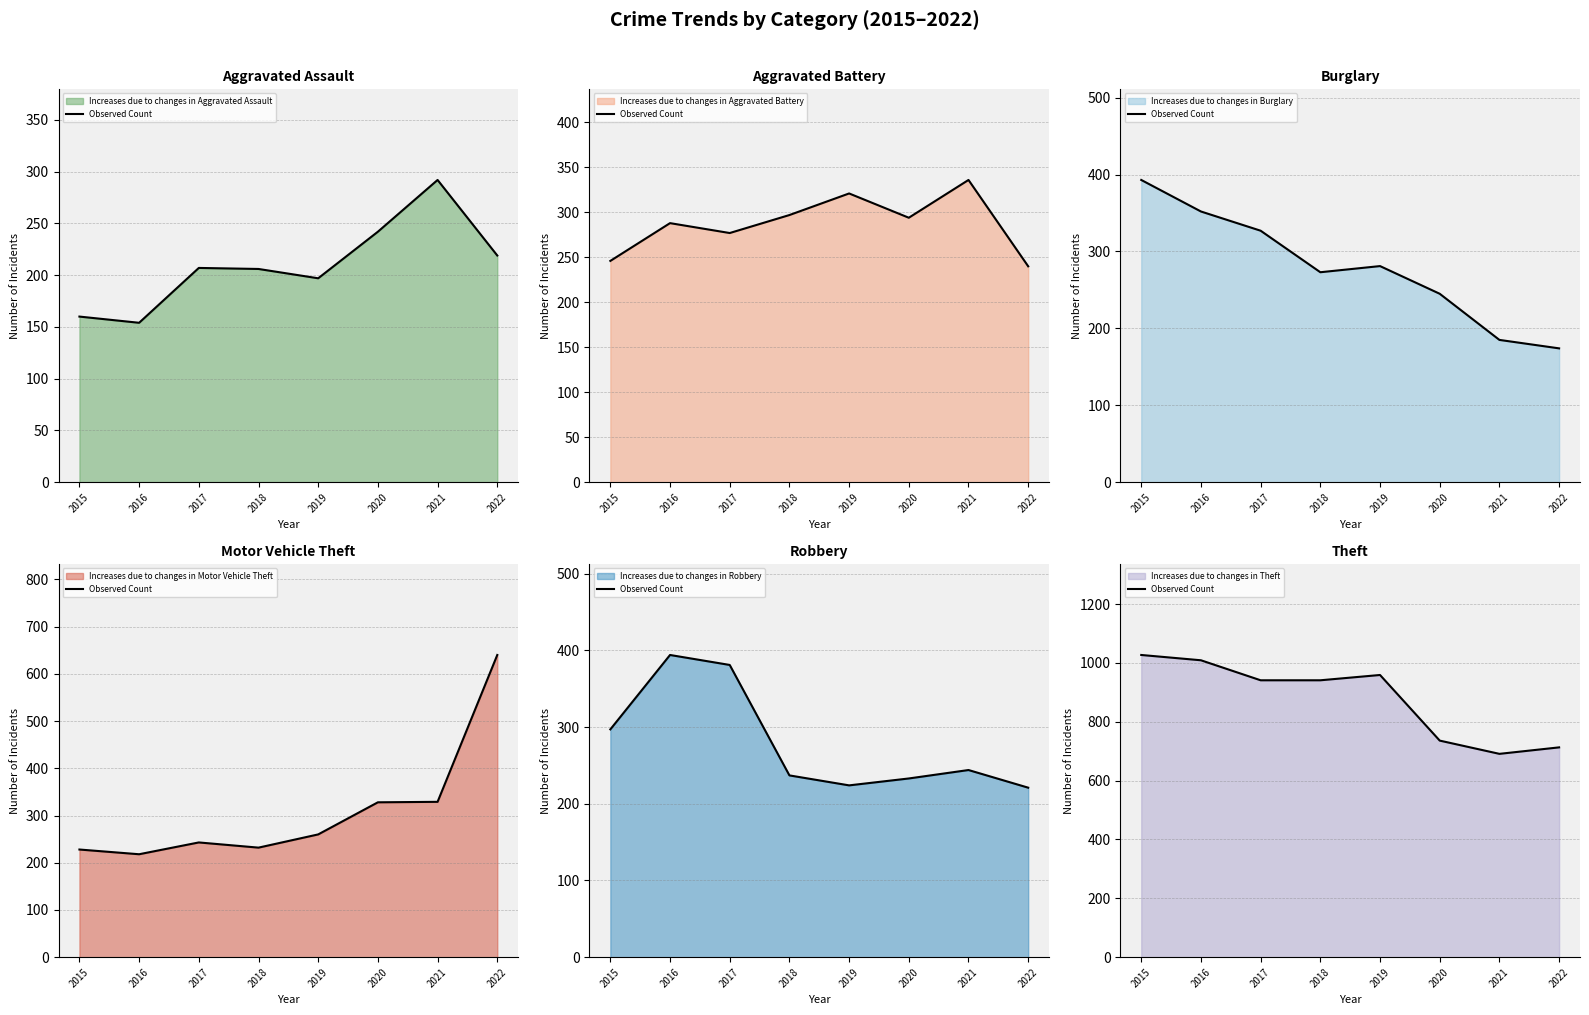

Rank the categories by value from lowest to highest.

2021, 2022, 2020, 2017, 2018, 2019, 2016, 2015